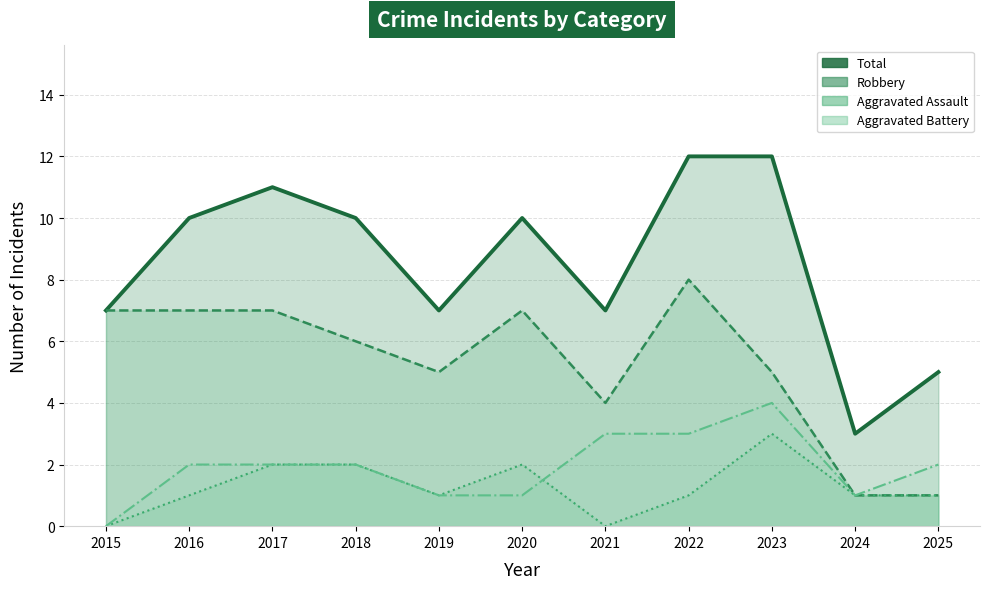

At 2021, list the series in order from largest to smallest.

Total, Robbery, Aggravated Battery, Aggravated Assault